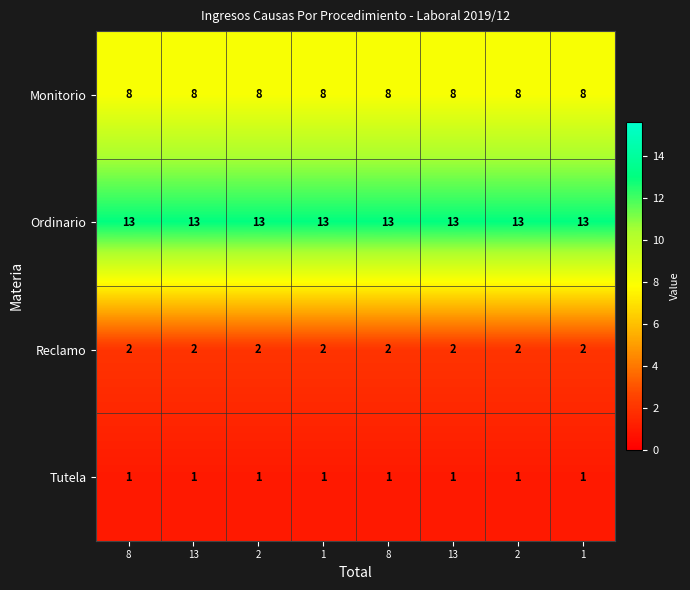

Count the number of categories in the chart.

8